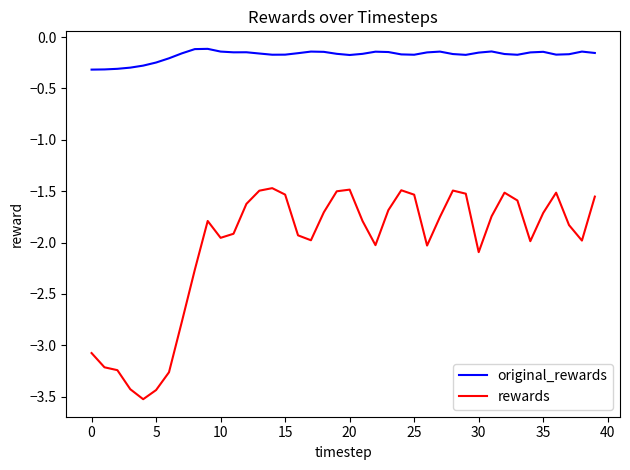

How many series are shown in this chart?

2